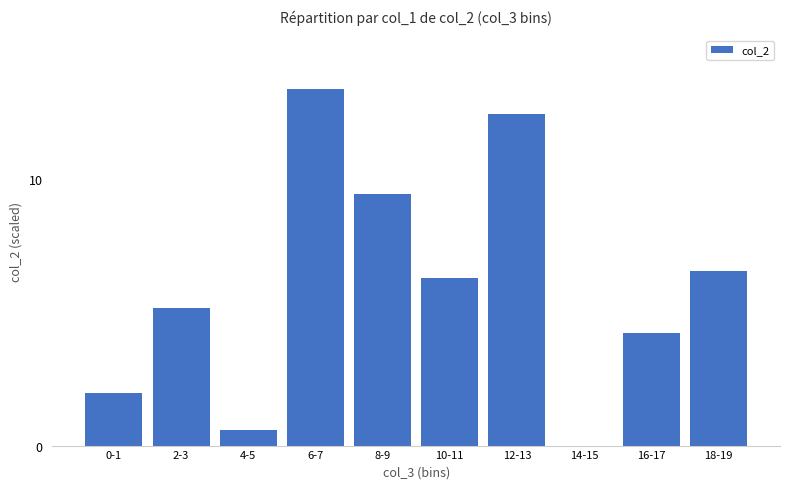

The chart shows a value of 9.0 at 2-3. True or false?

False